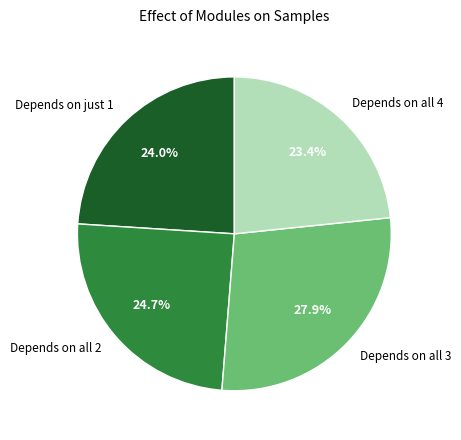

Rank the categories by value from lowest to highest.

Depends on all 4, Depends on just 1, Depends on all 2, Depends on all 3